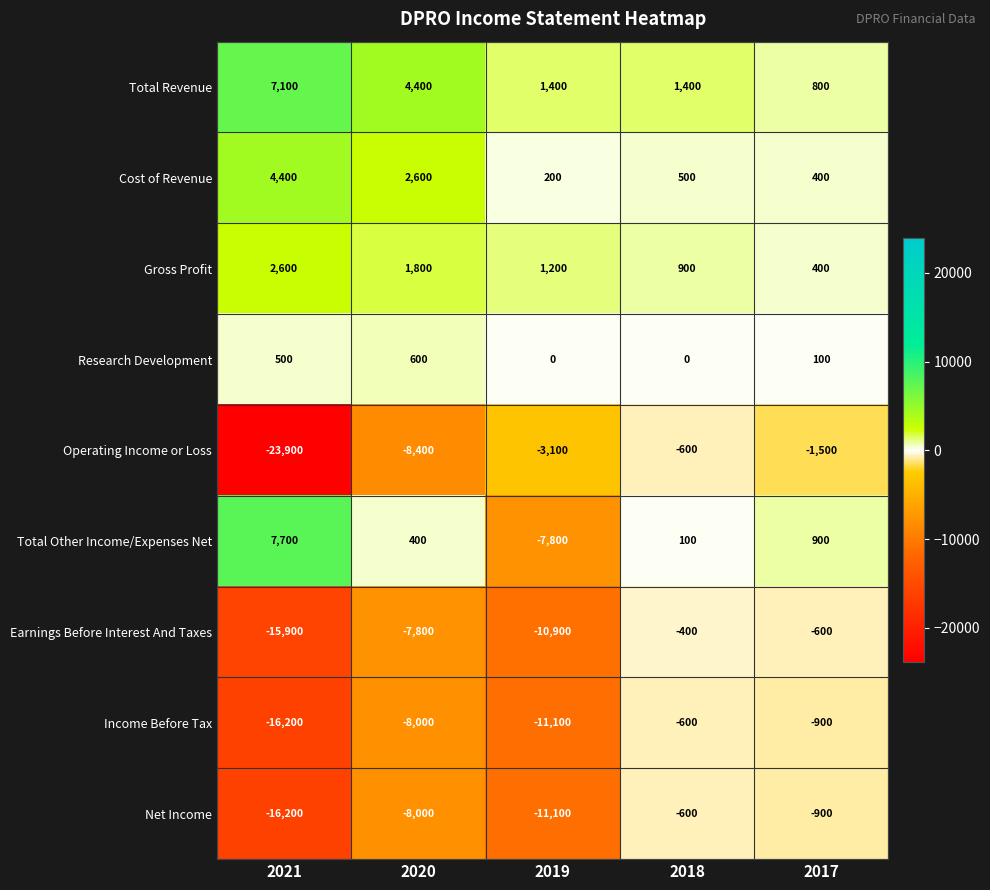

Where is Income Before Tax nearest to the value -8400?

2020